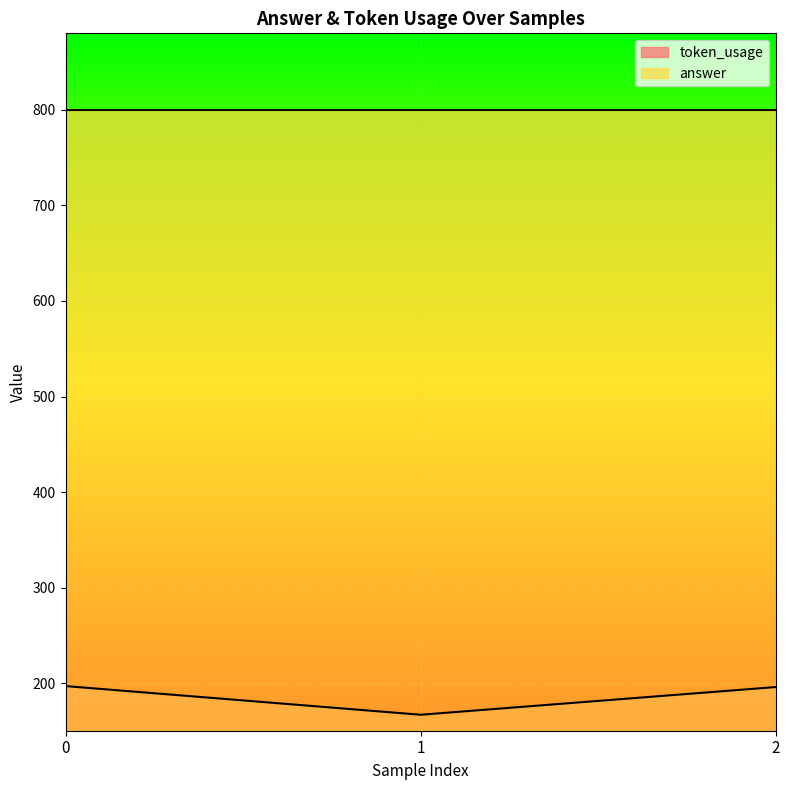

What is the change in value from 1 to 2?

+29